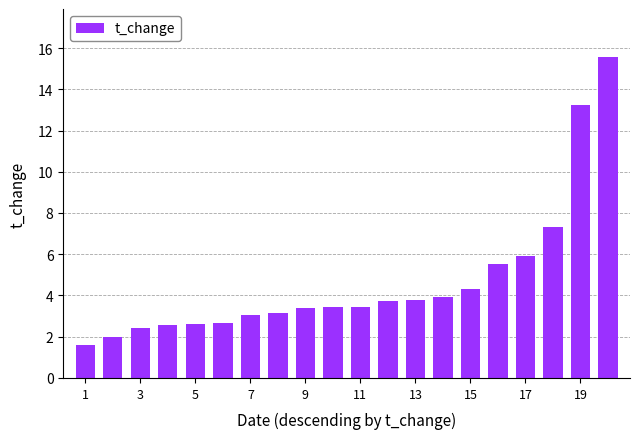

What is the smallest value displayed?

1.6